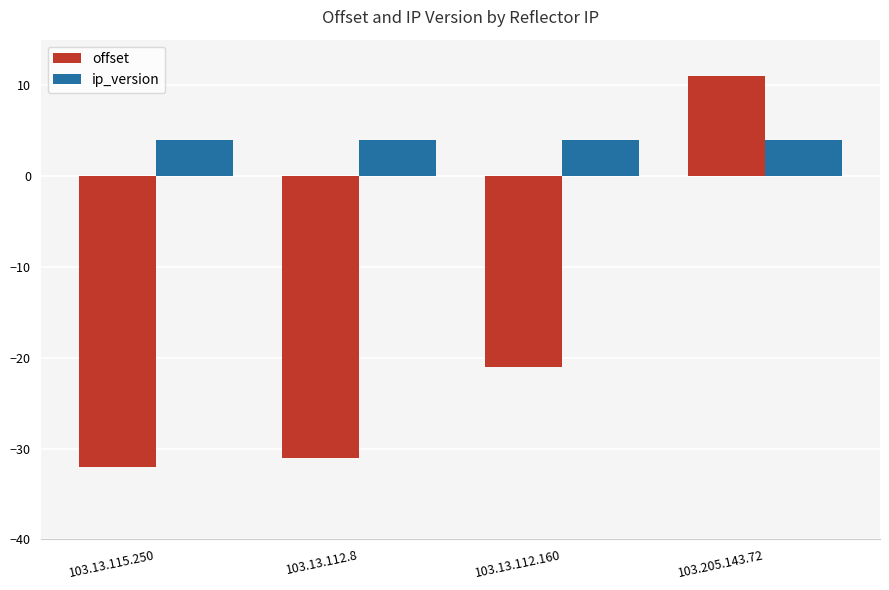

Which category has the lowest value in the offset series?

103.13.115.250